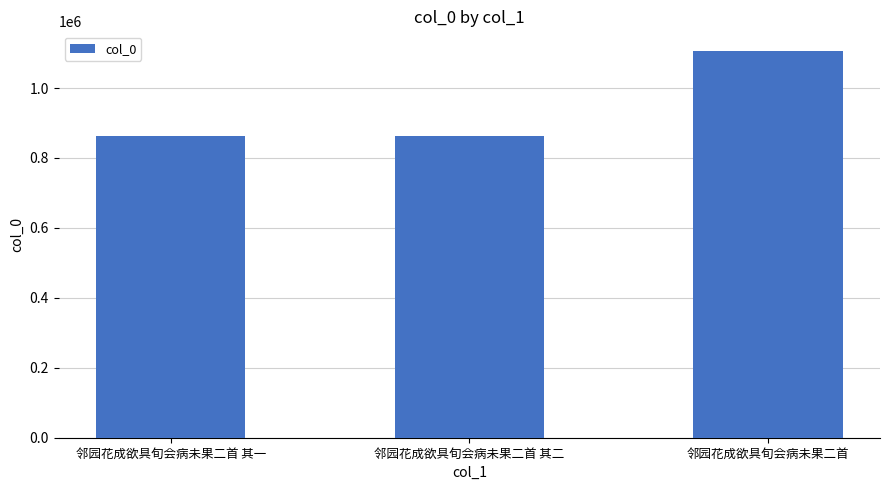

Between 邻园花成欲具旬会病未果二首 其一 and 邻园花成欲具旬会病未果二首, which is larger?

邻园花成欲具旬会病未果二首